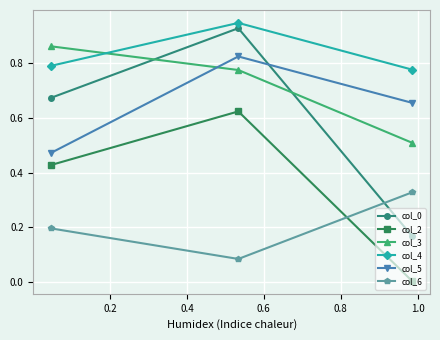

Which series has the largest total across all categories?

col_4